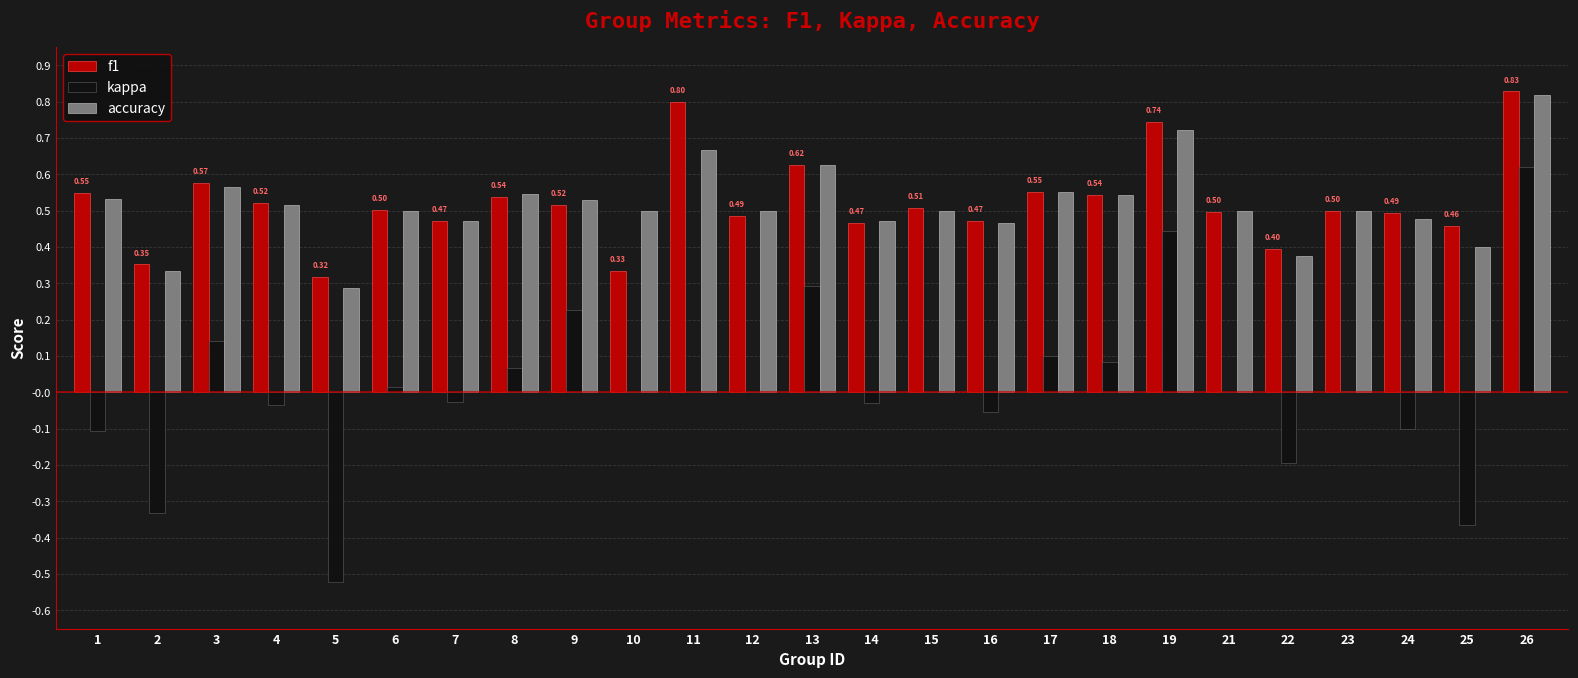

What is the sum of all accuracy values?

12.9